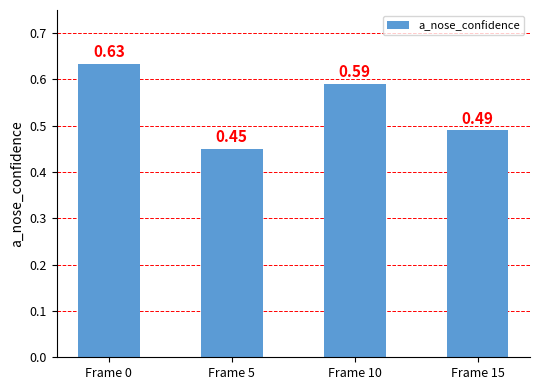

Rank the categories by value from lowest to highest.

Frame 5, Frame 15, Frame 10, Frame 0